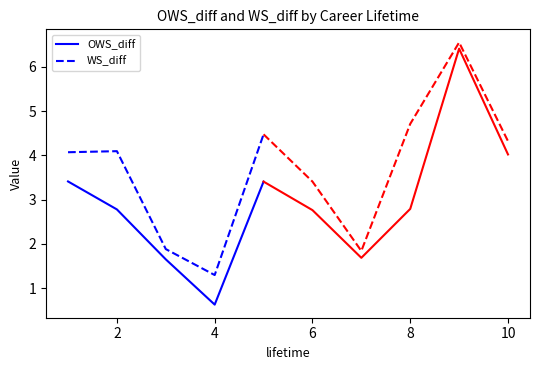

The value of WS_diff at 2 is 6.3. True or false?

False